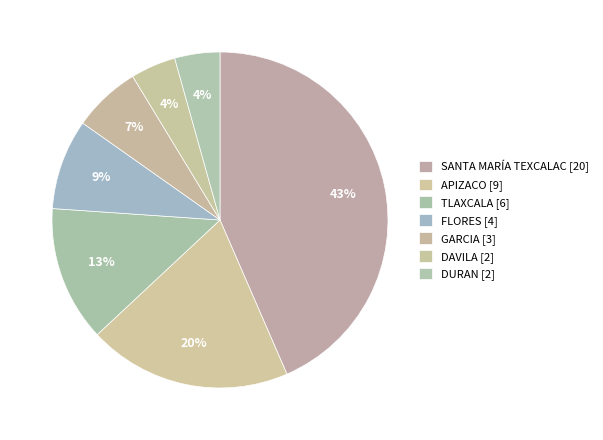

Is FLORES [4] the majority of the pie?

No